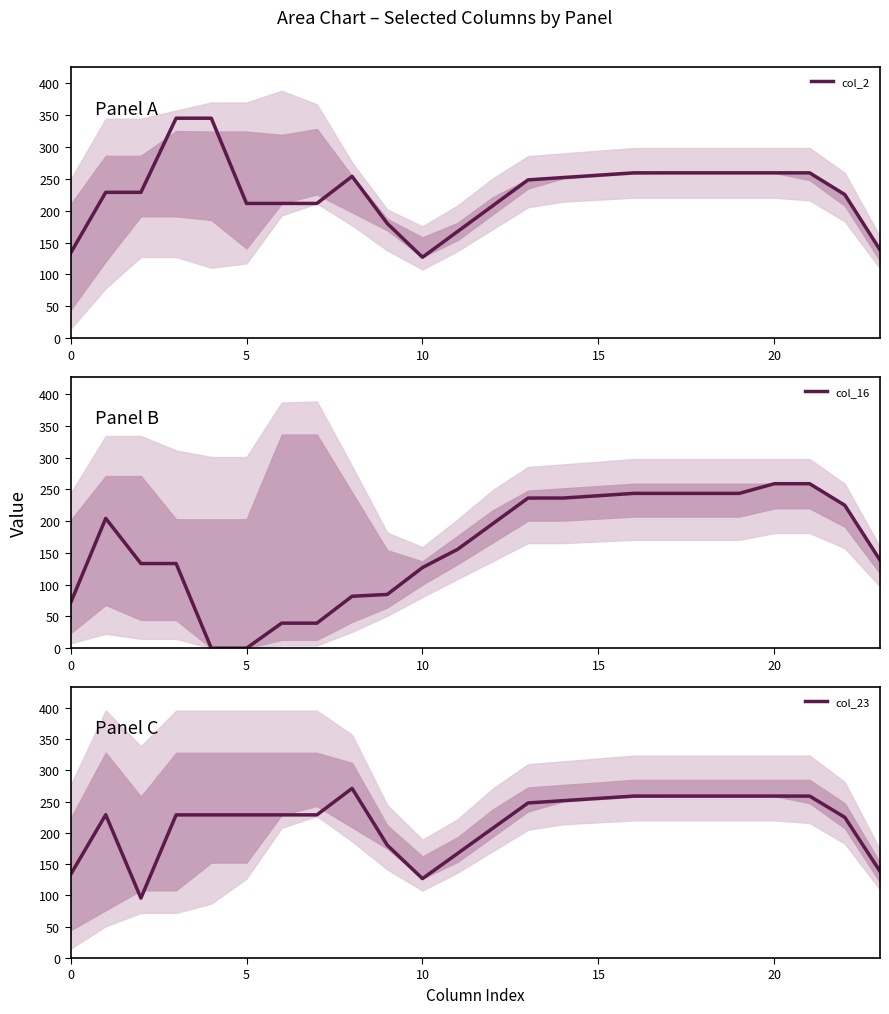

Rank the series at 22 from highest to lowest value.

col_2, col_16, col_23